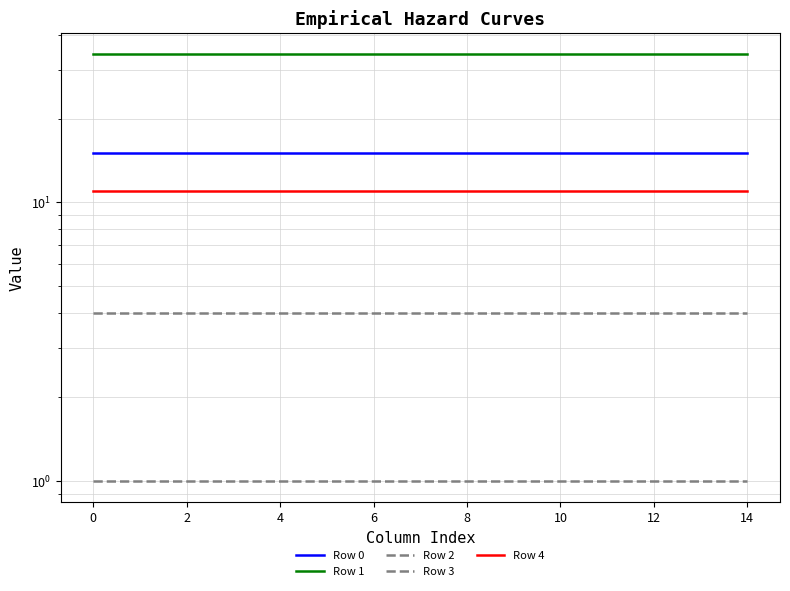

Does the chart have visible grid lines?

Yes